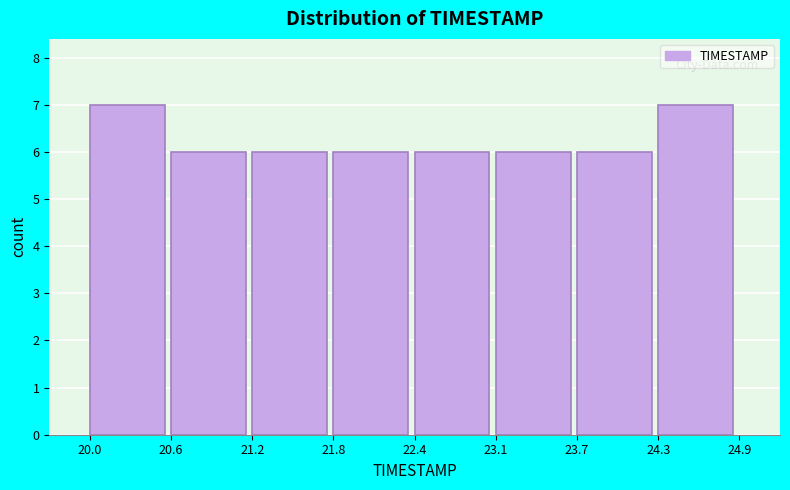

Reading left to right, list every bar in this chart as the range it spans on the x-axis followed by its height. The values are not printed on the chart, so give them approximately, as read against the axis.

20.0 to 20.6: 7
20.6 to 21.2: 6
21.2 to 21.8: 6
21.8 to 22.4: 6
22.4 to 23.1: 6
23.1 to 23.7: 6
23.7 to 24.3: 6
24.3 to 24.9: 7